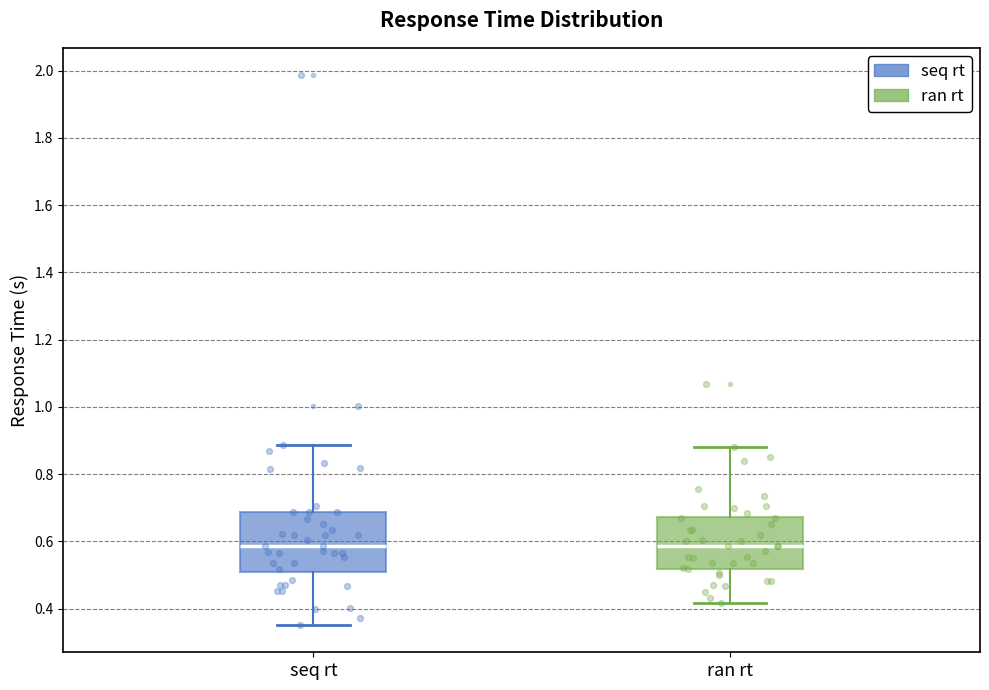

Reading left to right, read every box against the y-axis: the position of its median line, the range the box covers, and the ends of its whiskers. The values are not printed on the chart, so give them approximately, as read against the axis.

seq rt: median 0.58, box 0.50 to 0.68, whiskers 0.36 to 0.88
ran rt: median 0.58, box 0.52 to 0.68, whiskers 0.42 to 0.88